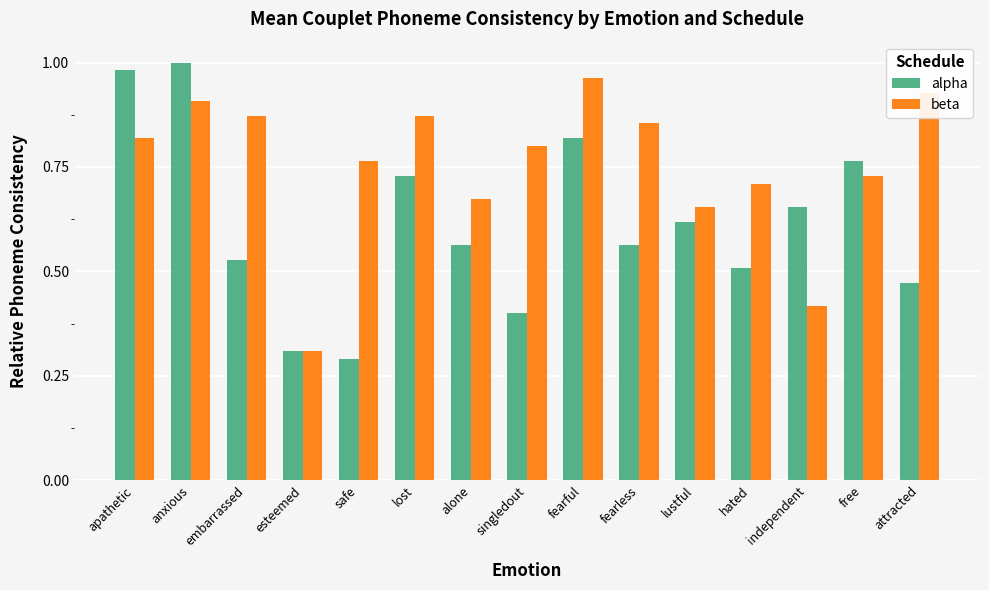

Where is beta nearest to the value 0?

esteemed